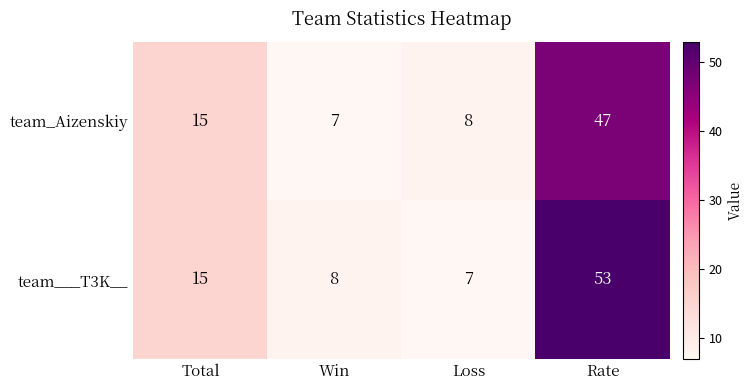

Reading right to left, list all the values displayed in this chart.

team_Aizenskiy: 47	8	7	15
team___T3K__: 53	7	8	15